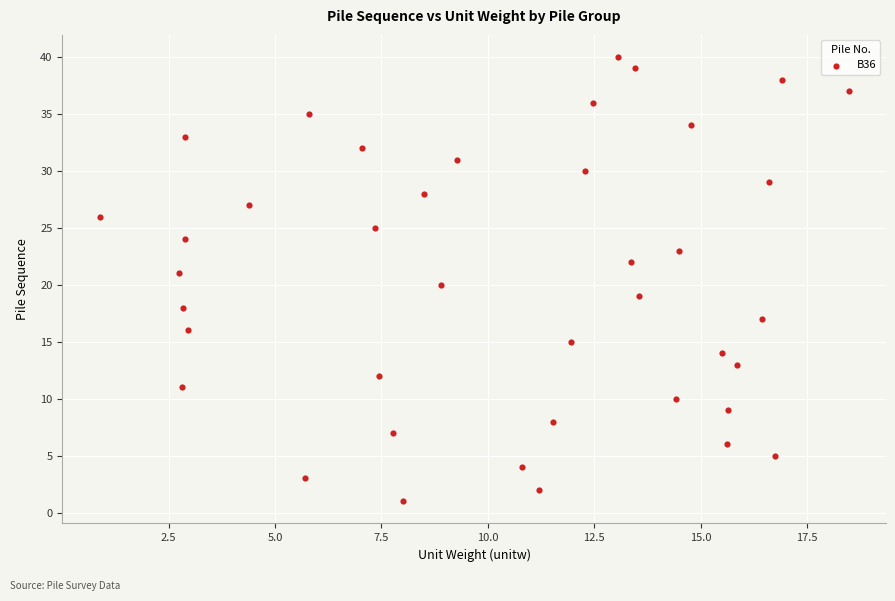

What is the range of Y values (max minus min)?

39